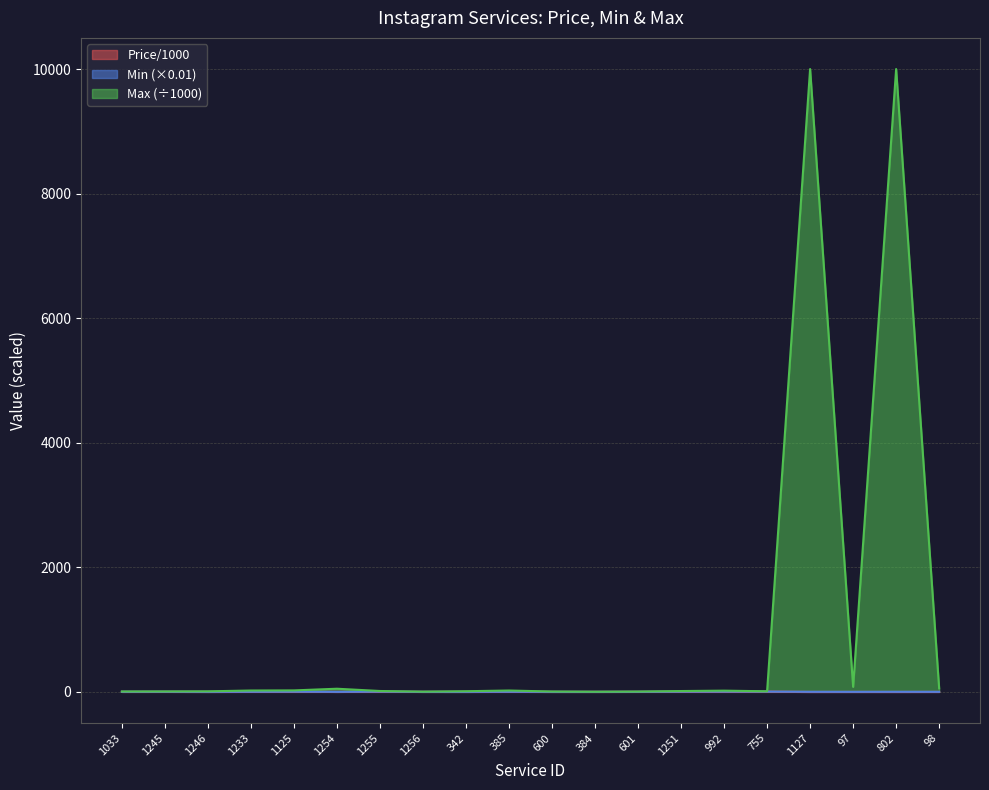

What is the spread (max minus min) of values at 1256?

3.1